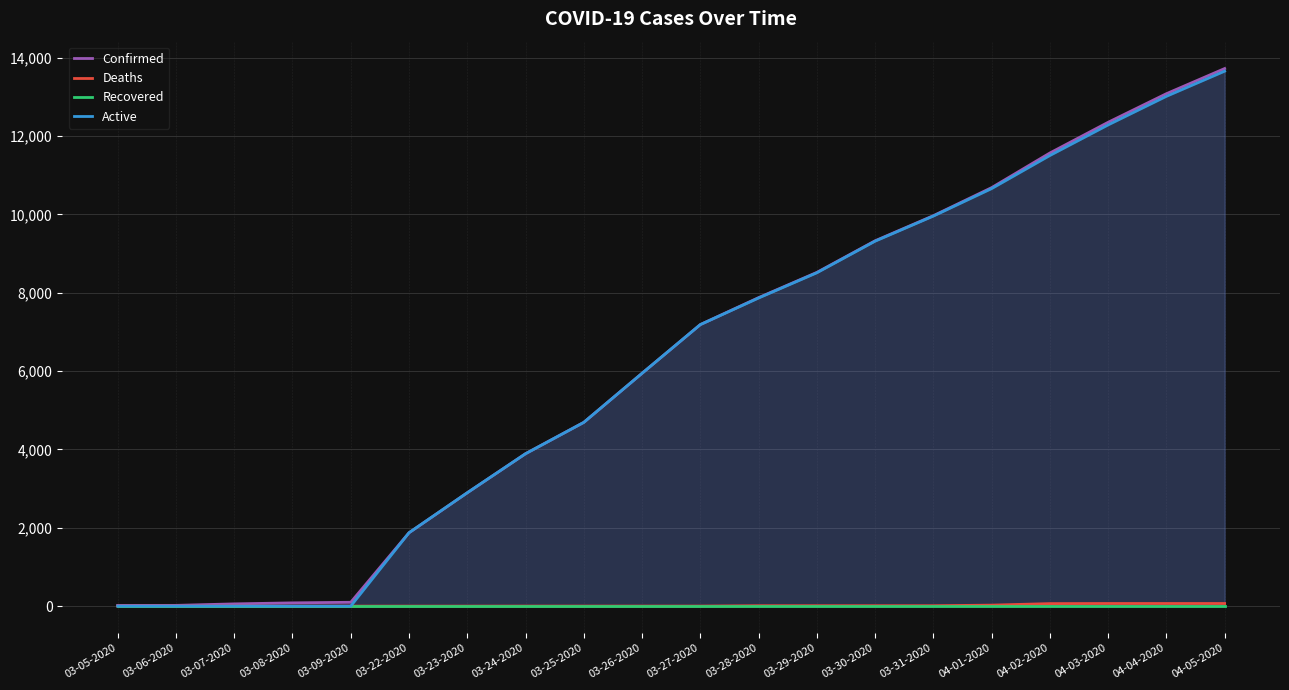

The Active series shows 2747 at 03-22-2020. True or false?

False